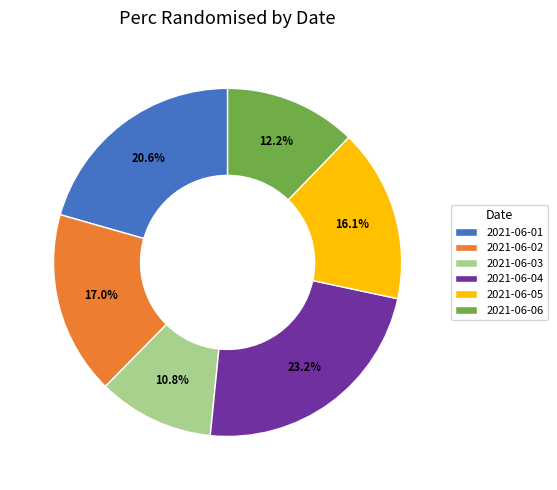

Does 2021-06-06 account for over 50% of the chart?

No